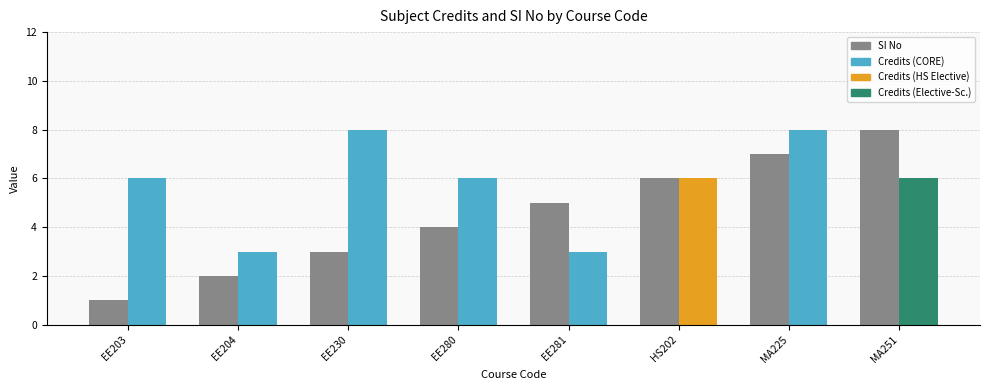

Reading left to right, list all the values displayed in this chart.

SI No: EE203=1	EE204=2	EE230=3	EE280=4	EE281=5	HS202=6	MA225=7	MA251=8
Credits: EE203=6	EE204=3	EE230=8	EE280=6	EE281=3	HS202=6	MA225=8	MA251=6